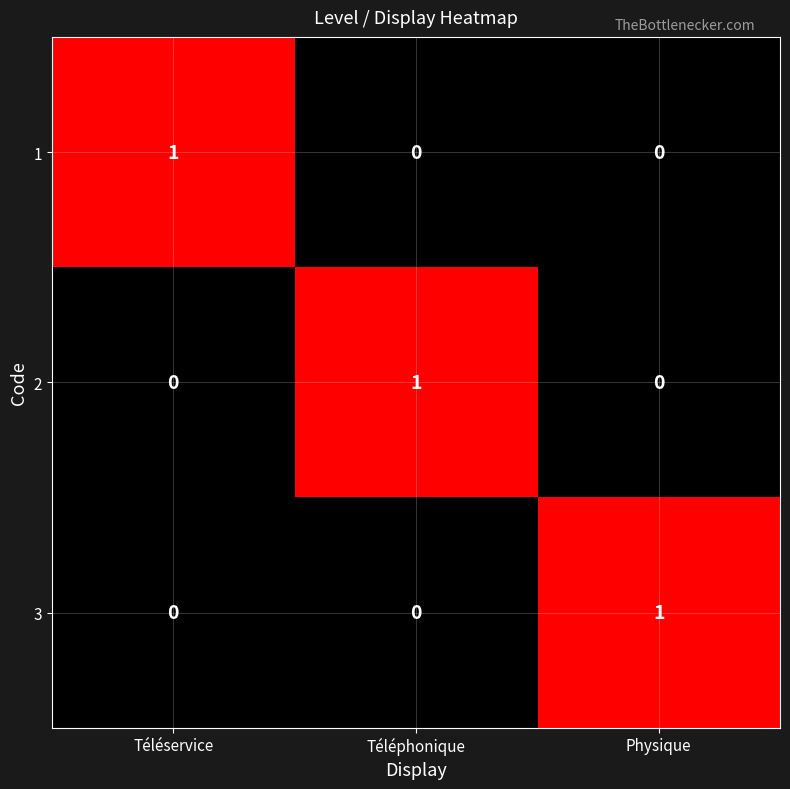

The 3 series shows 0 at Téléphonique. True or false?

True